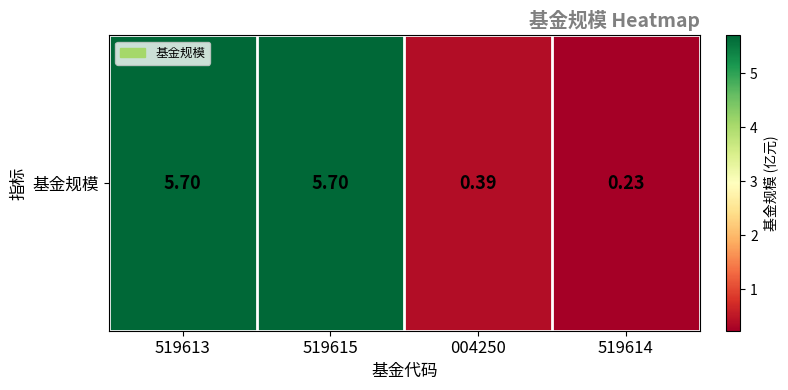

What is the difference between the second highest and minimum values?

5.5